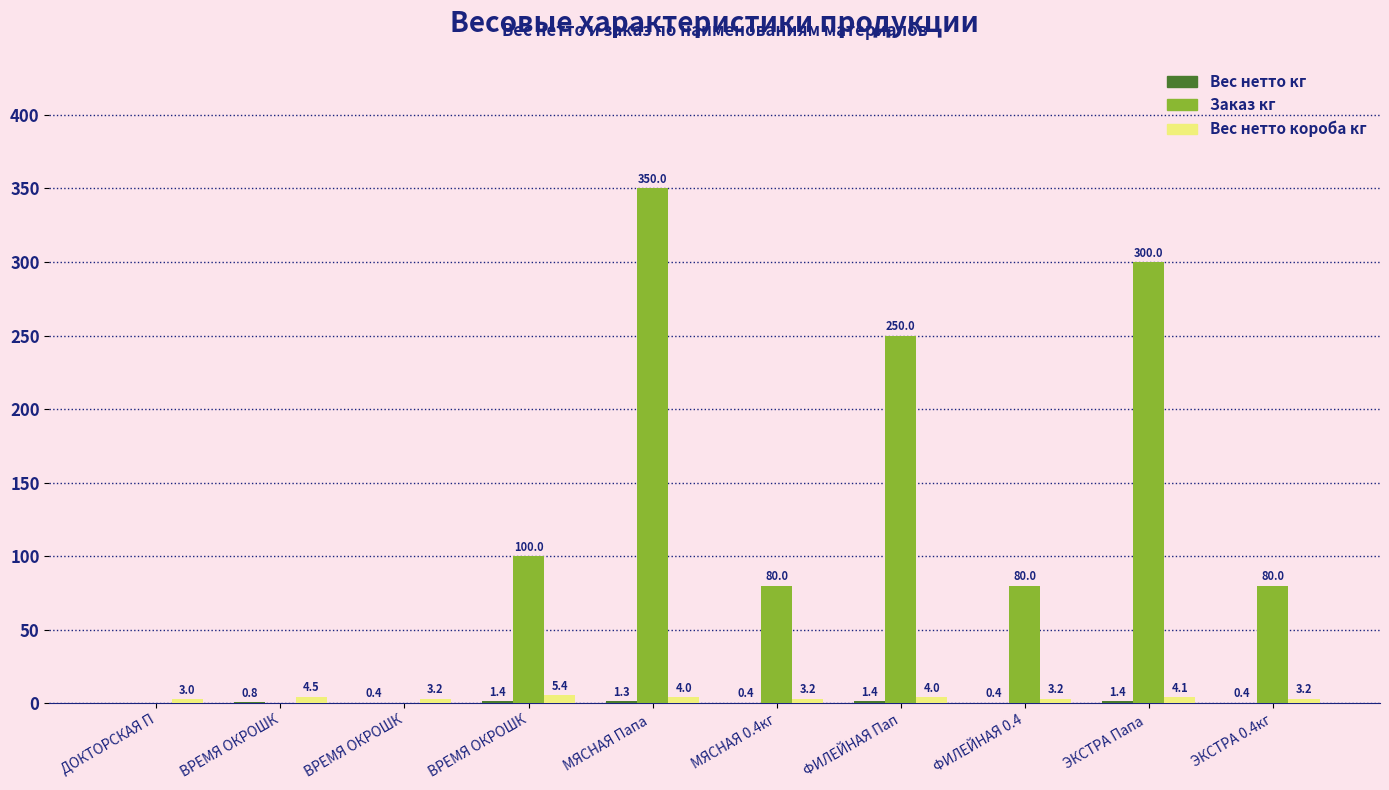

How many groups of bars are there?

10